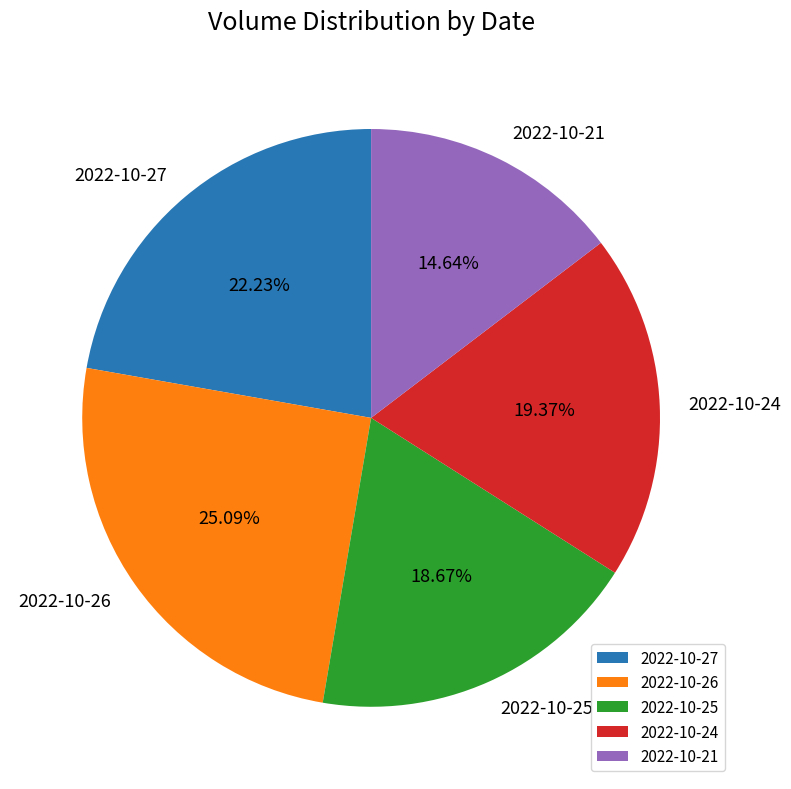

Does 2022-10-24 account for over 50% of the chart?

No